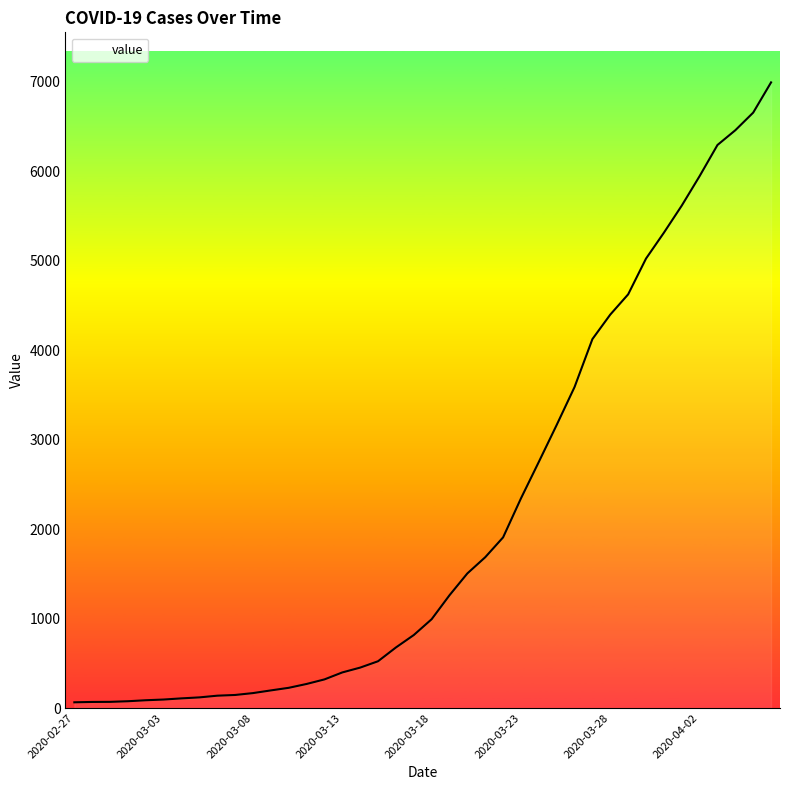

What is the greatest value displayed?

6995